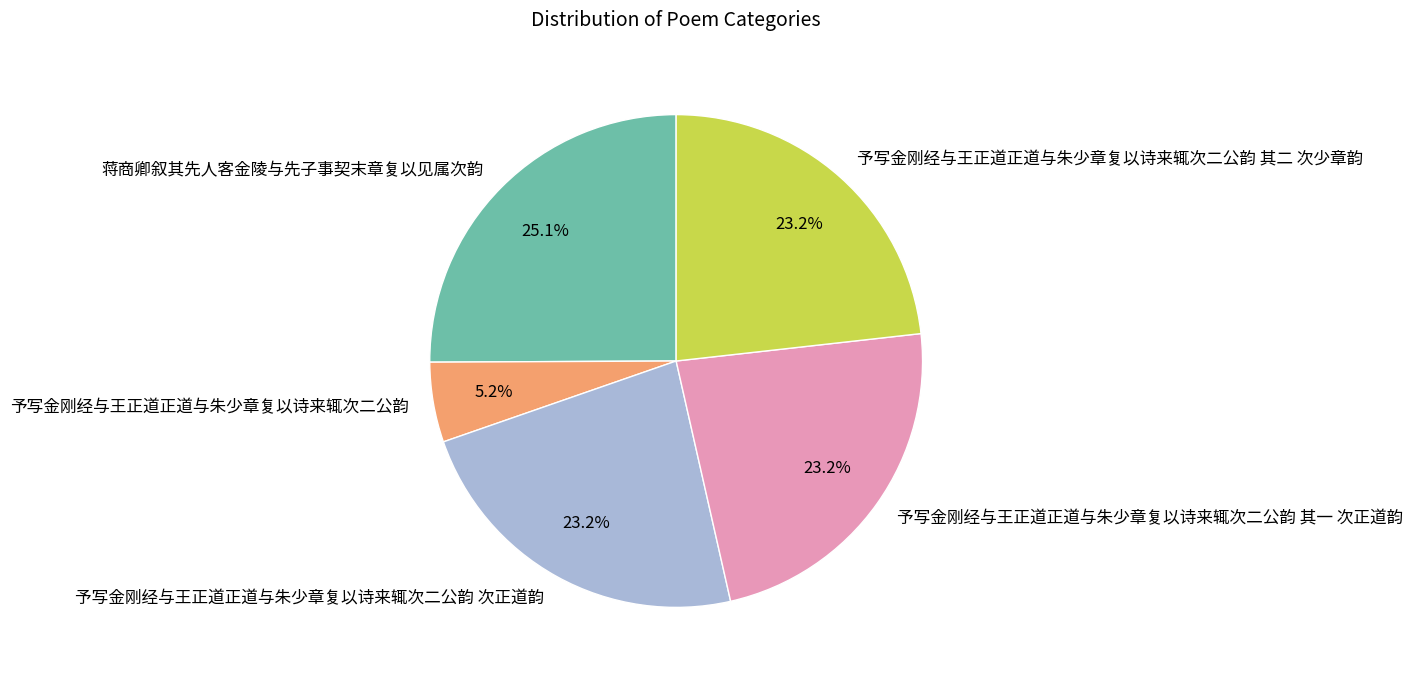

Between 予写金刚经与王正道正道与朱少章复以诗来辄次二公韵 其一 次正道韵 and 蒋商卿叙其先人客金陵与先子事契末章复以见属次韵, which is larger?

蒋商卿叙其先人客金陵与先子事契末章复以见属次韵